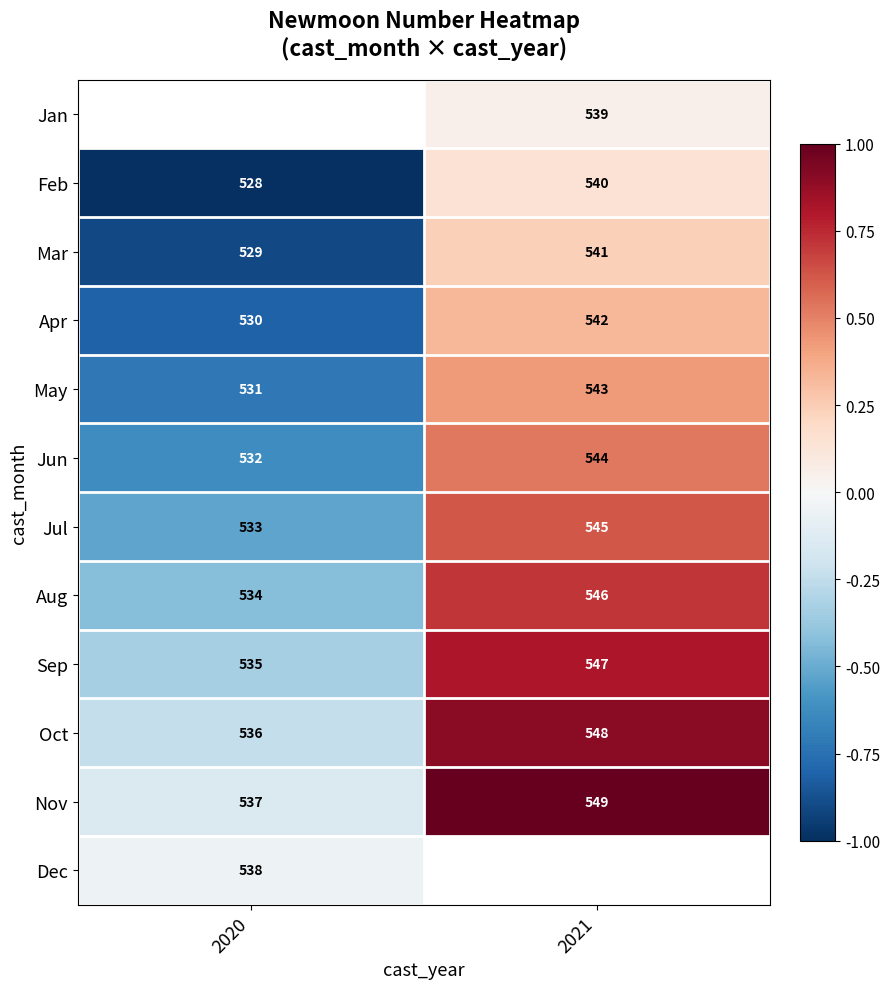

Is it true that Mar equals 0.1 at 2021?

False